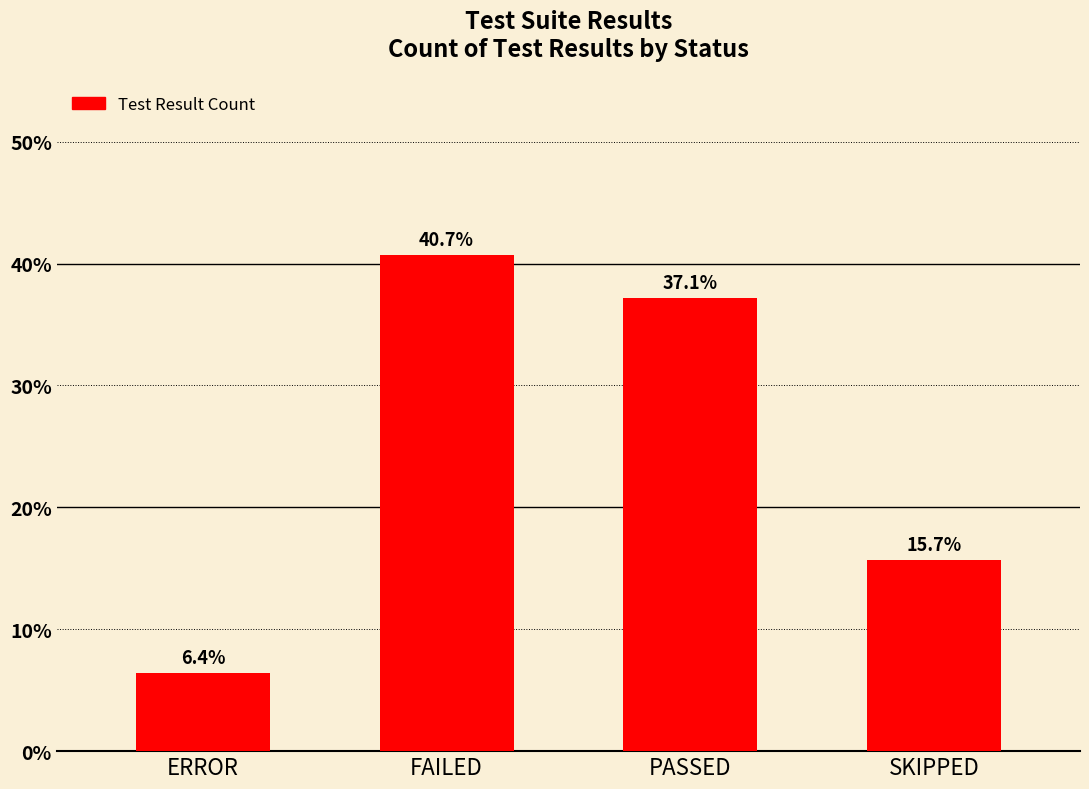

The value at SKIPPED is 15.7. True or false?

True